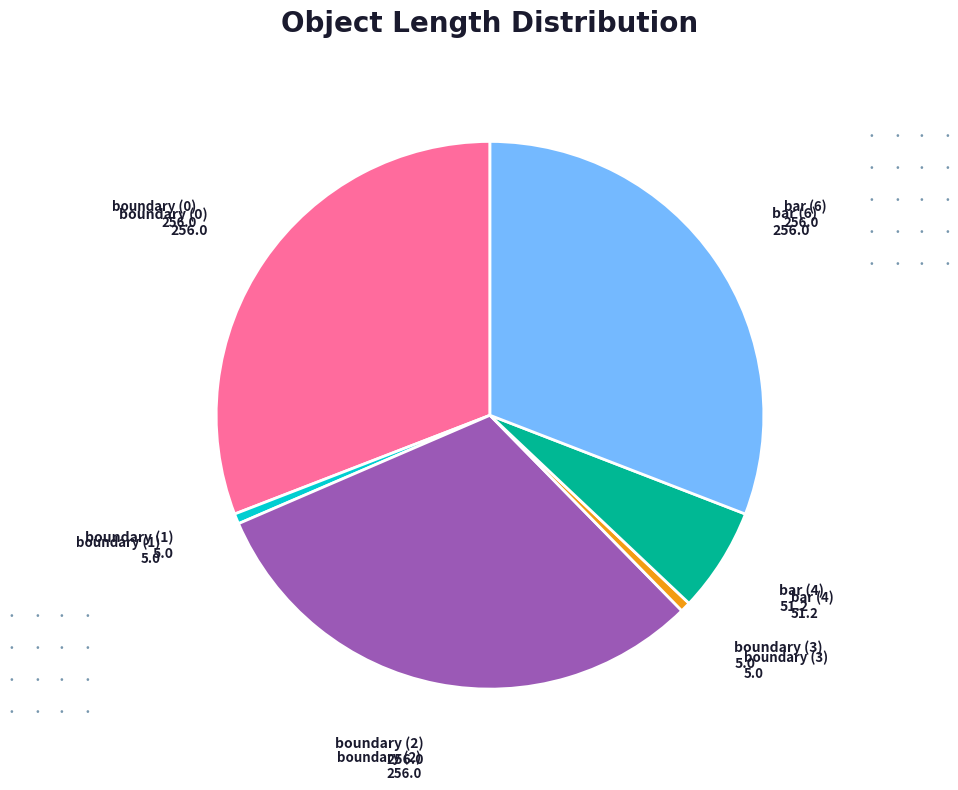

Is there any slice that represents more than half of the pie?

No